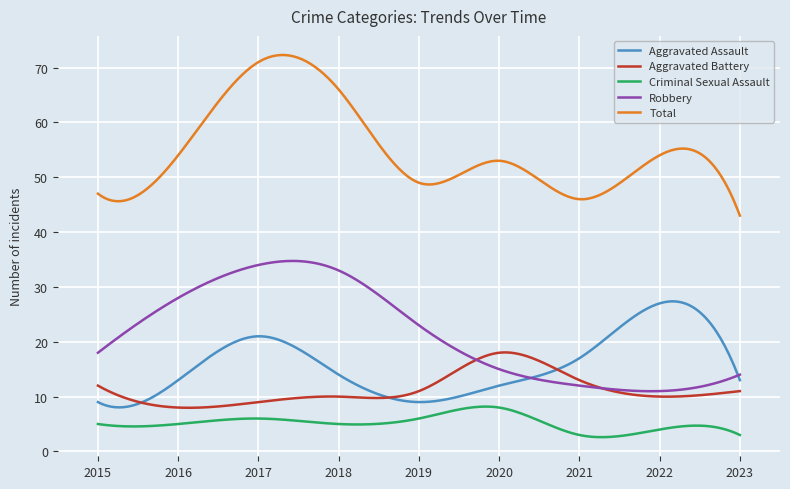

True or false: Total and Robbery cross at least once.

False